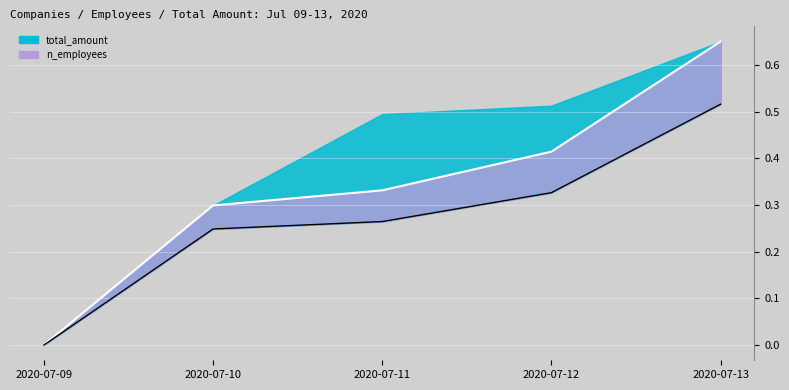

Between 2020-07-10 and 2020-07-13, which is larger?

2020-07-13